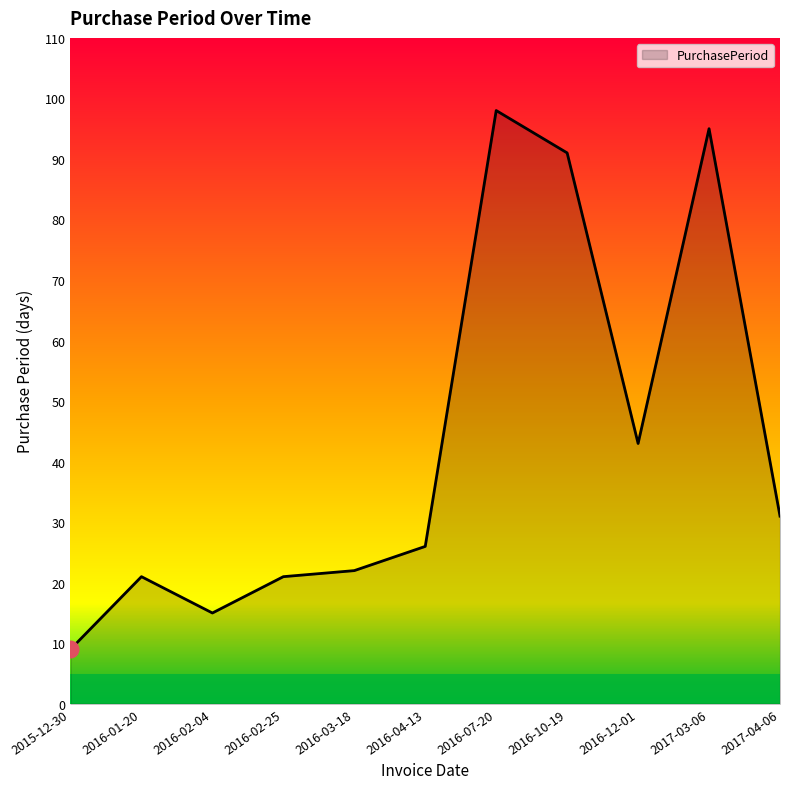

How many interior local peaks (higher than both neighbors) does the data have?

3